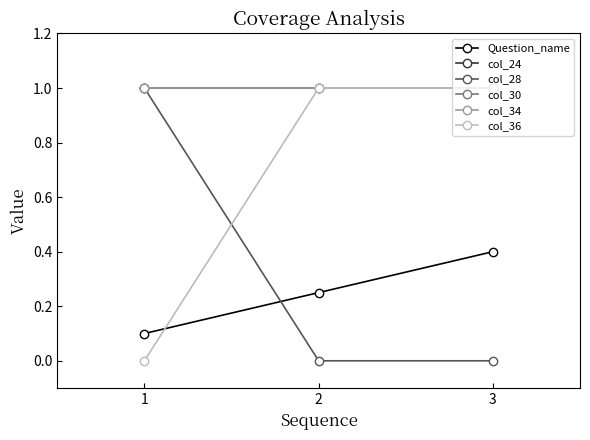

The col_28 series shows 0.0 at 2. True or false?

True